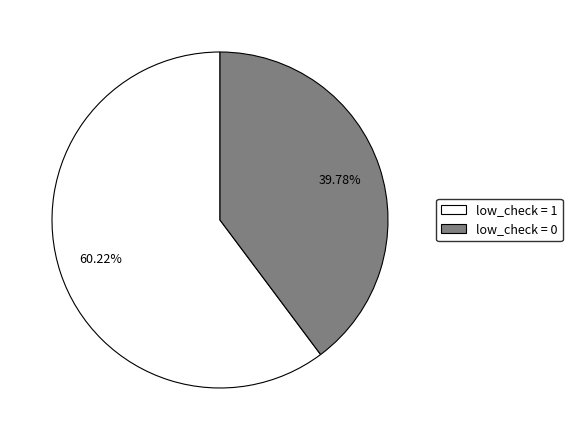

Approximately how many times larger is the value at low_check = 0 compared to low_check = 1?

0.7